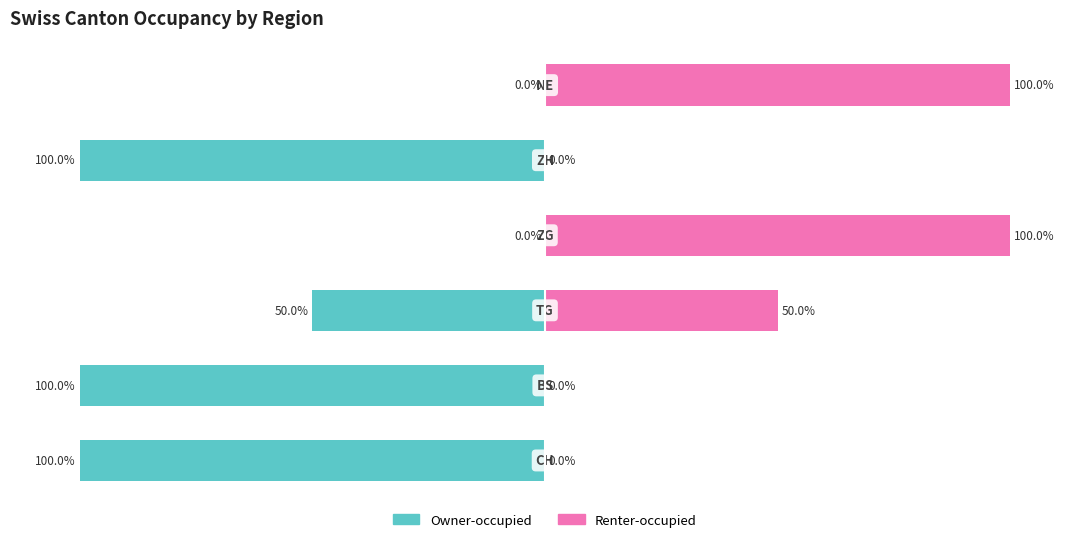

What is the total value across all series at −100?

-100